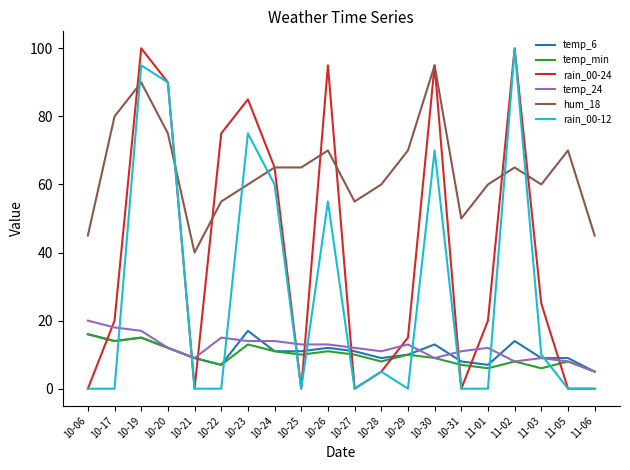

How many times do rain_00-24 and temp_24 cross each other?

10